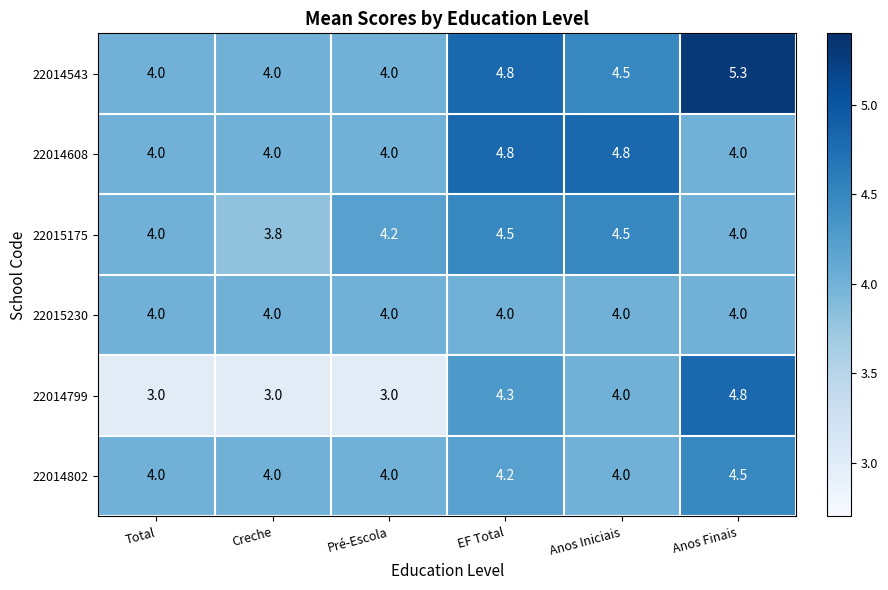

The value of 22015175 at Anos Finais is 1.9. True or false?

False